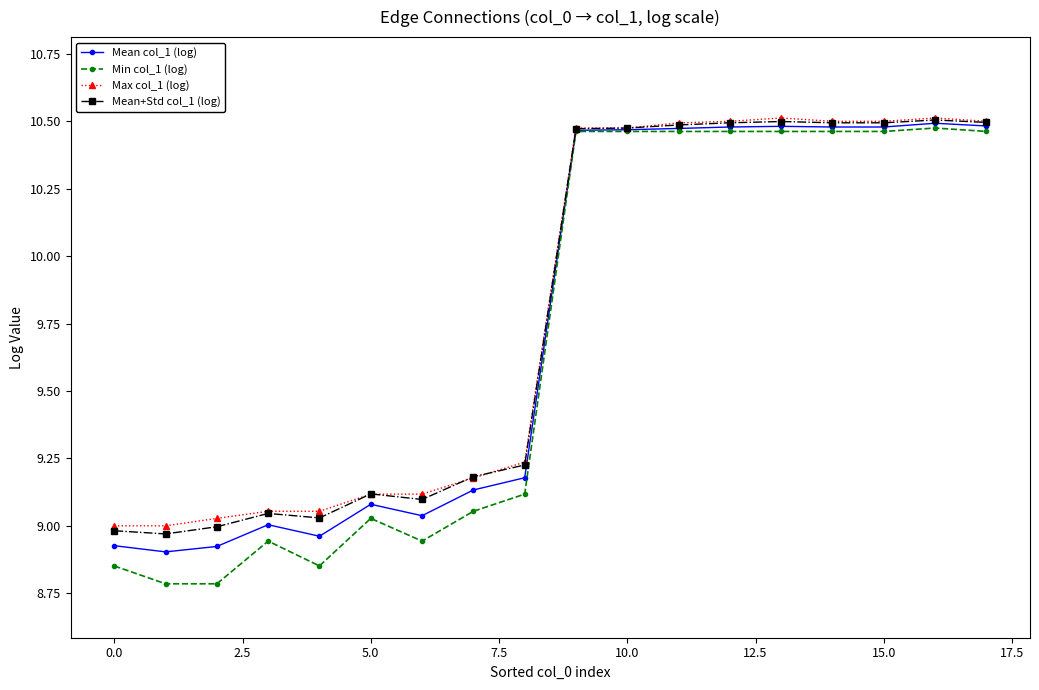

How many values in the Mean+Std col_1 (log) series exceed 10?

9